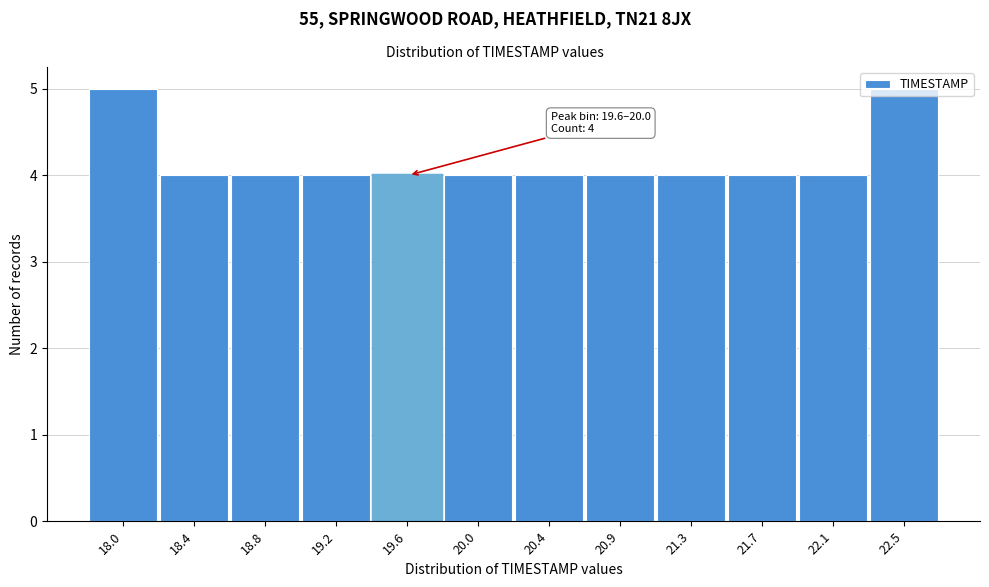

What is the sum of all values?

50